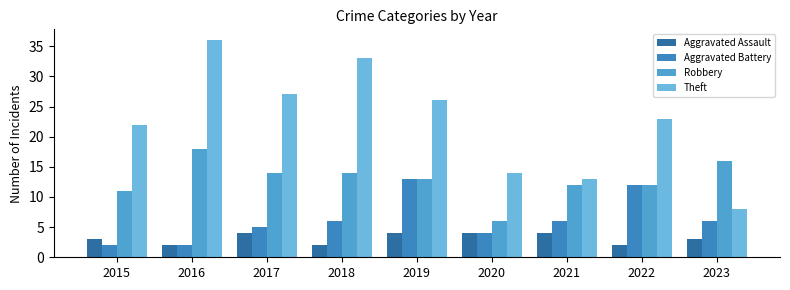

Where is Theft nearest to the value 22?

2015